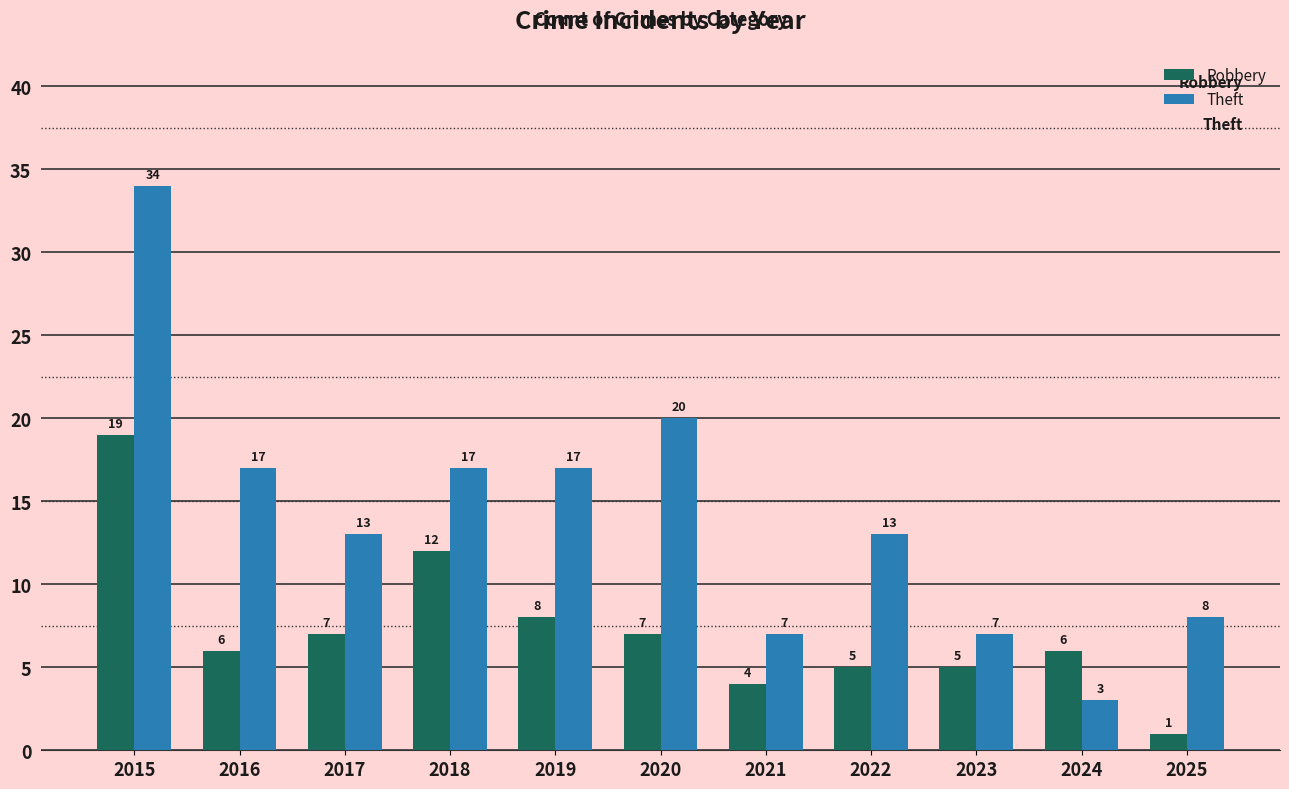

What are all the series names shown in the legend?

Robbery, Theft